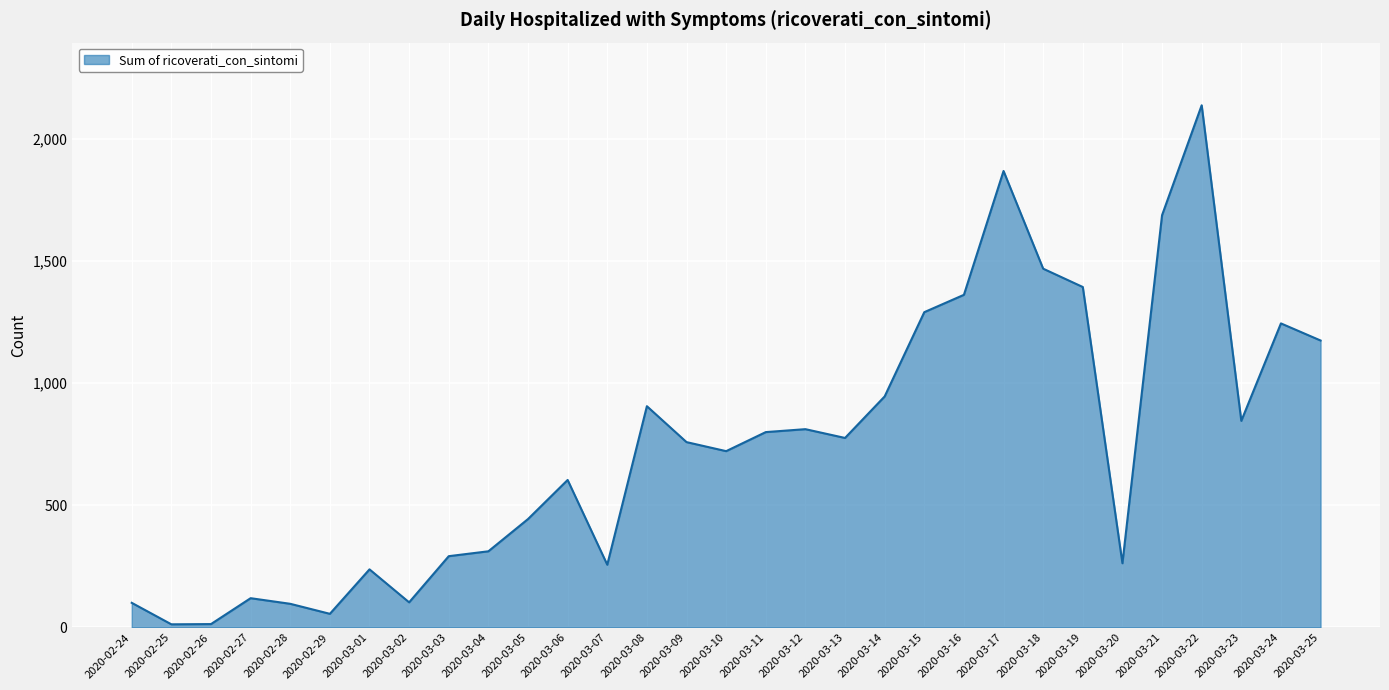

True or false: the data shows 408 at 2020-03-16.

False